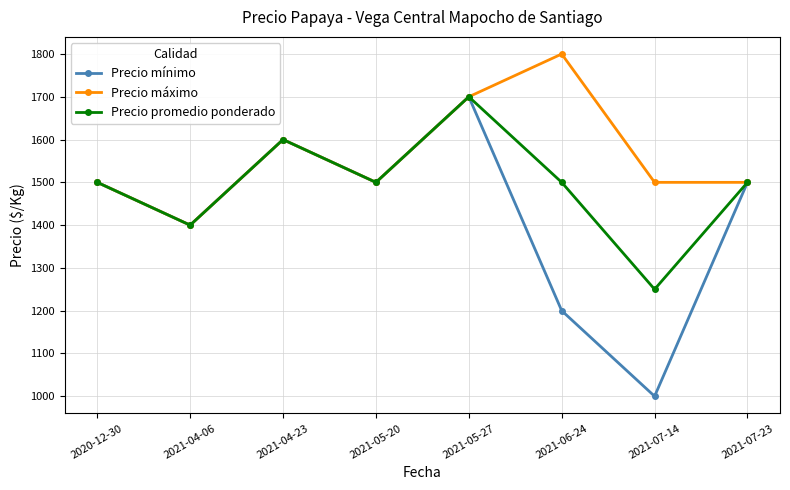

Reading left to right, transcribe all the data shown in this chart.

Precio mínimo: 2020-12-30=1500	2021-04-06=1400	2021-04-23=1600	2021-05-20=1500	2021-05-27=1700	2021-06-24=1200	2021-07-14=1000	2021-07-23=1500
Precio máximo: 2020-12-30=1500	2021-04-06=1400	2021-04-23=1600	2021-05-20=1500	2021-05-27=1700	2021-06-24=1800	2021-07-14=1500	2021-07-23=1500
Precio promedio ponderado: 2020-12-30=1500	2021-04-06=1400	2021-04-23=1600	2021-05-20=1500	2021-05-27=1700	2021-06-24=1500	2021-07-14=1250	2021-07-23=1500